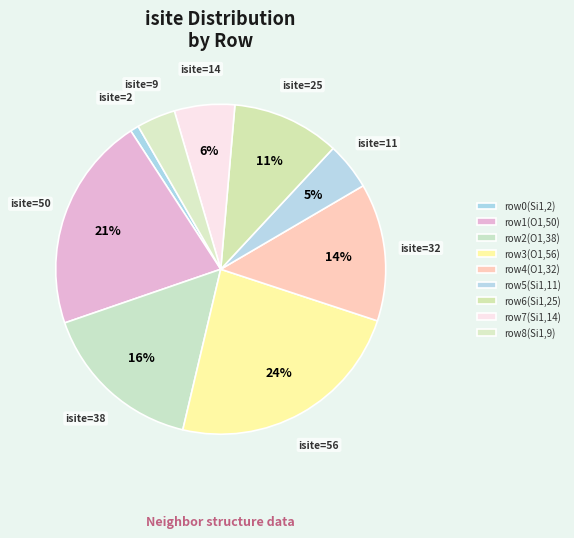

How many segments does this pie chart have?

9